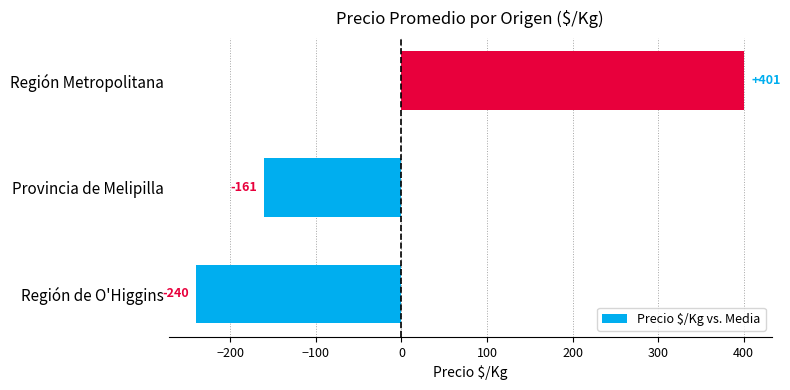

Which category has the highest value across all series?

Región Metropolitana